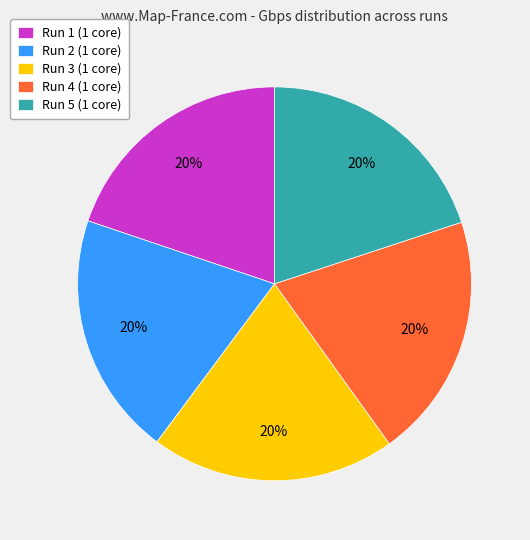

How many slices are in this pie chart?

5